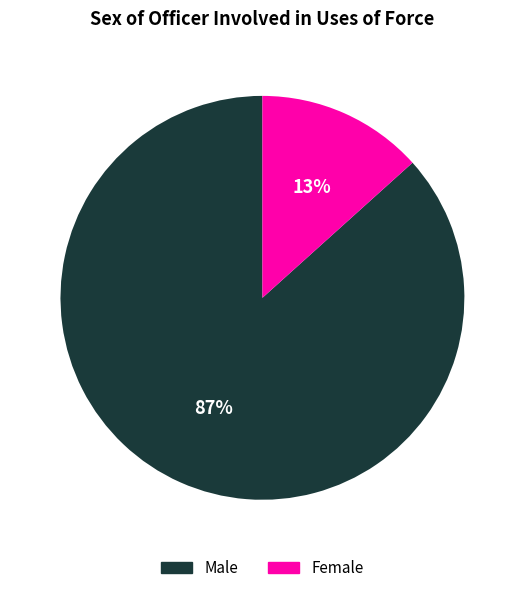

True or false: Female accounts for 13% of the total.

True